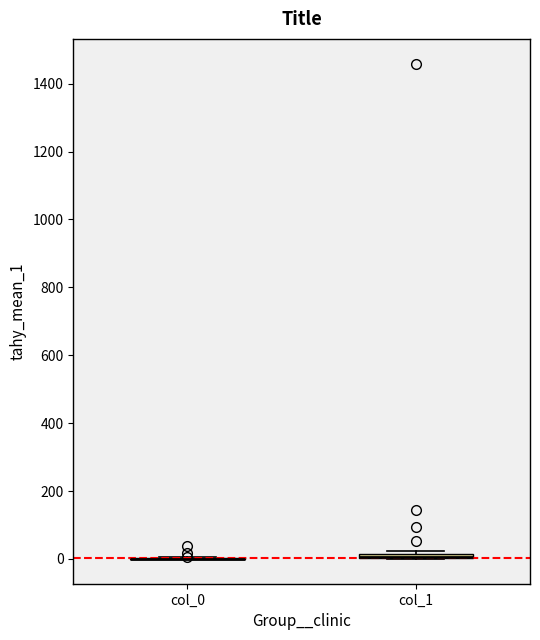

Where is the upper edge of the box for col_1 on the y-axis? The values are not printed on the chart, so give them approximately, as read against the axis.

20